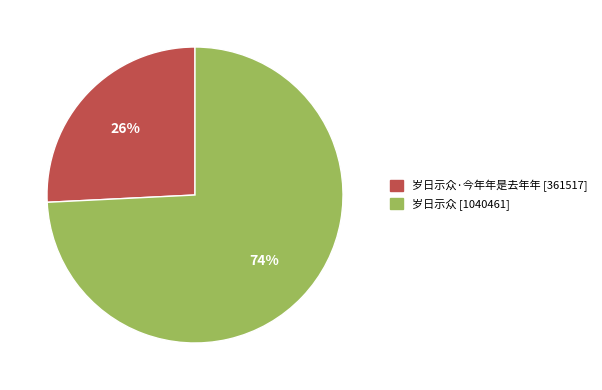

To the nearest percent, what is the difference between the largest and smallest slice percentages?

48%